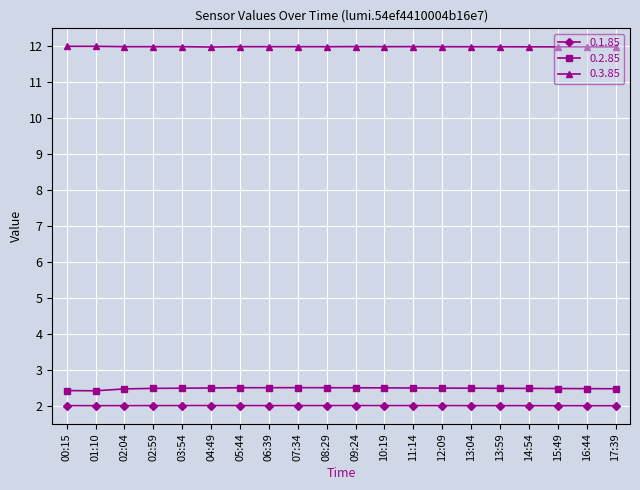

Reading left to right, extract all data points from this chart.

0.1.85: 2.0	2.0	2.0	2.0	2.0	2.0	2.0	2.0	2.0	2.0	2.0	2.0	2.0	2.0	2.0	2.0	2.0	2.0	2.0	2.0
0.2.85: 2.4	2.4	2.5	2.5	2.5	2.5	2.5	2.5	2.5	2.5	2.5	2.5	2.5	2.5	2.5	2.5	2.5	2.5	2.5	2.5
0.3.85: 12.0	12.0	12.0	12.0	12.0	12.0	12.0	12.0	12.0	12.0	12.0	12.0	12.0	12.0	12.0	12.0	12.0	12.0	12.0	12.0